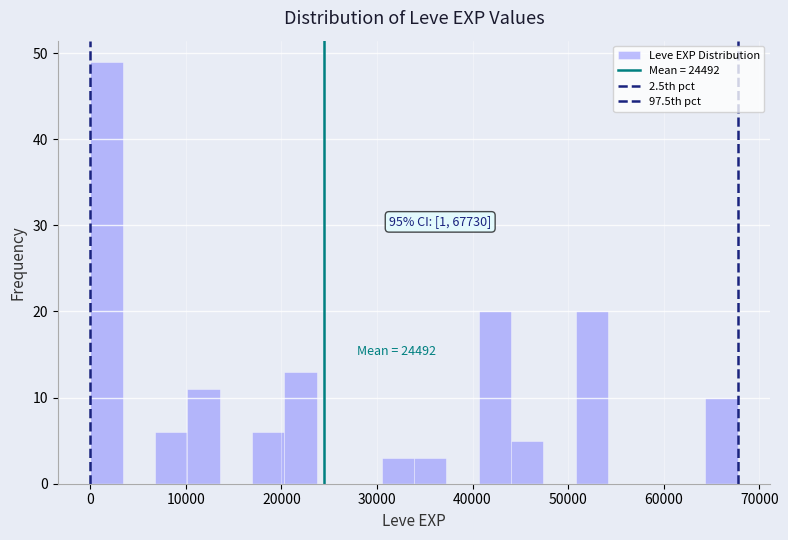

Around what value on the x-axis is the tallest bar? Give the approximate position of its centre, as read against the axis.

2000